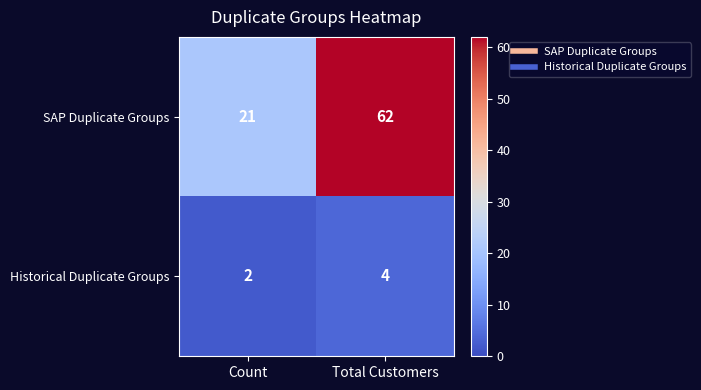

What is the average value of the SAP Duplicate Groups series?

42